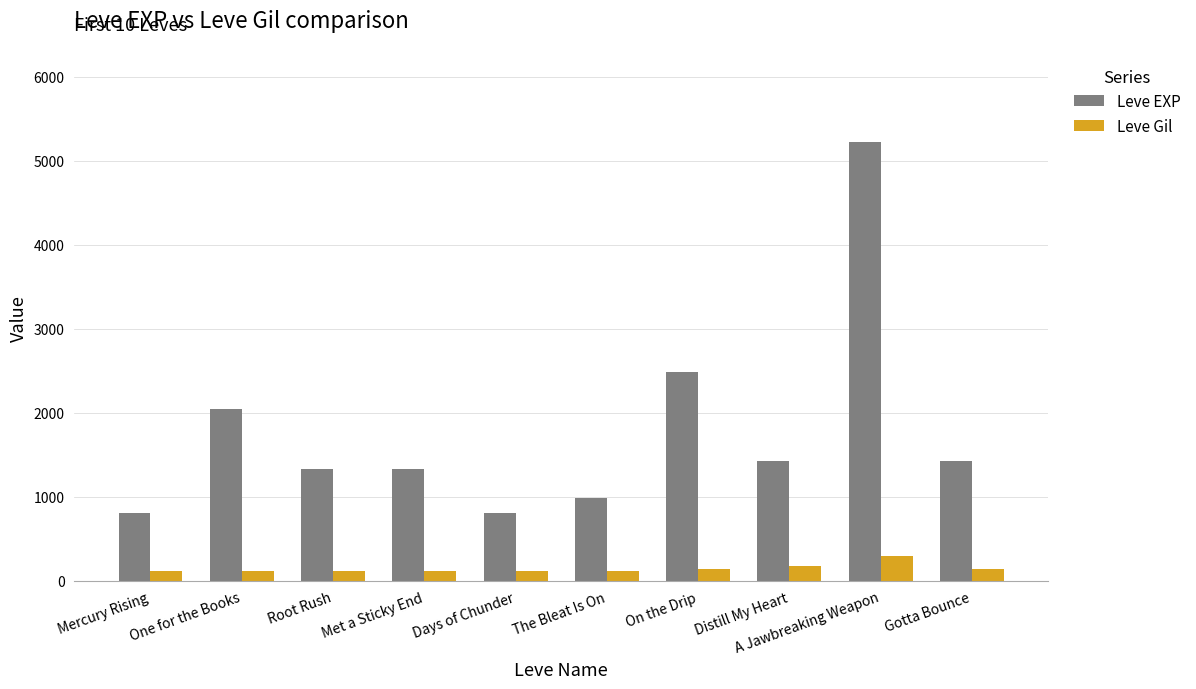

Which series changed the most between On the Drip and Gotta Bounce?

Leve EXP